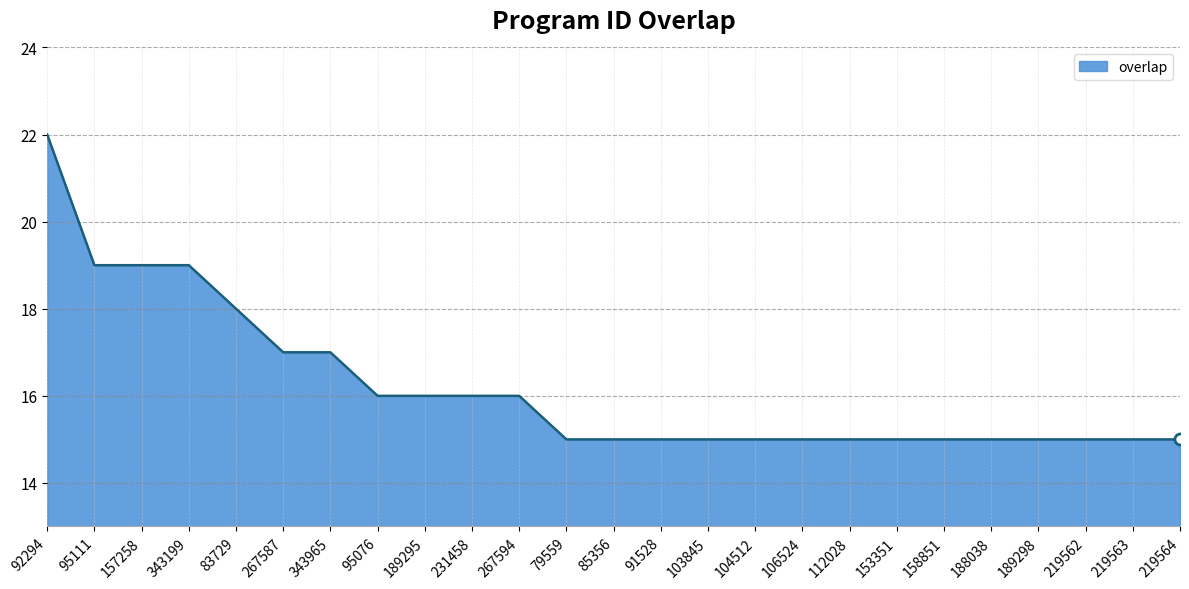

What position from the right is 153351?

7